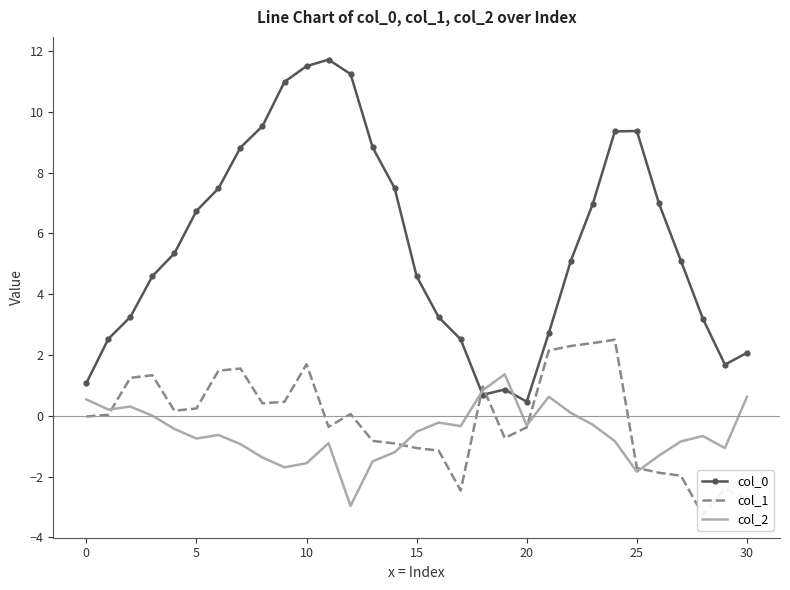

True or false: col_0 has a value of 15.2 at 25.

False